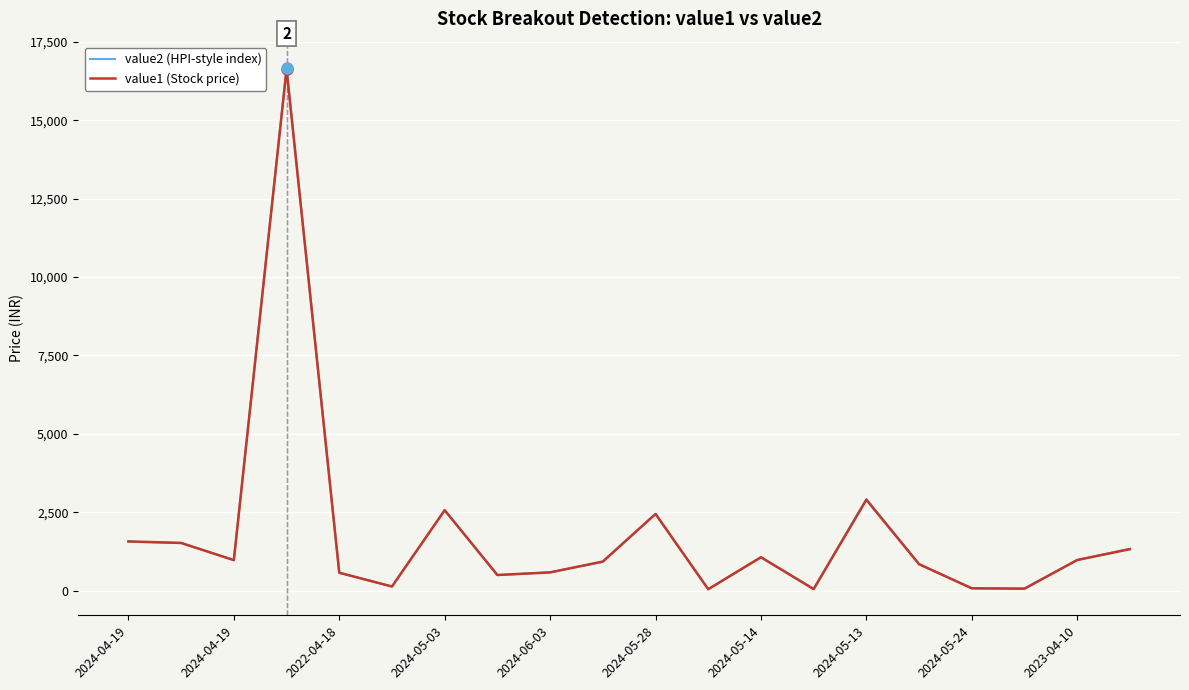

What is the maximum value shown in the chart?

16675.0